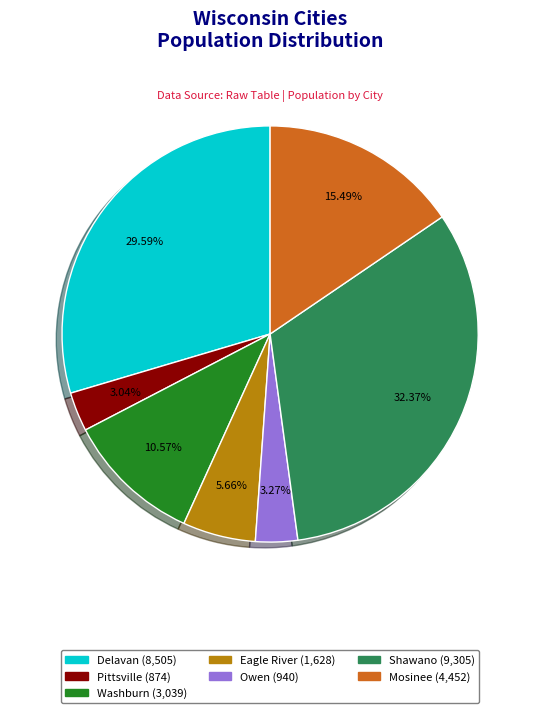

Which has a higher value, Washburn or Mosinee?

Mosinee